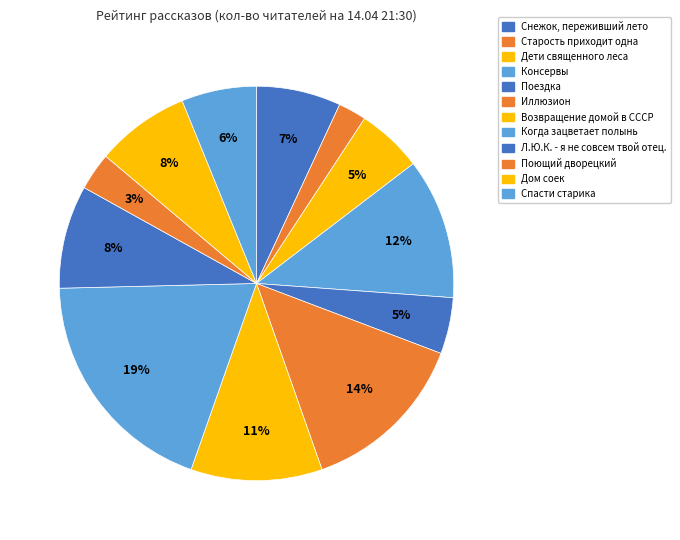

What percentage is the Снежок, переживший лето slice, to the nearest percent?

7%